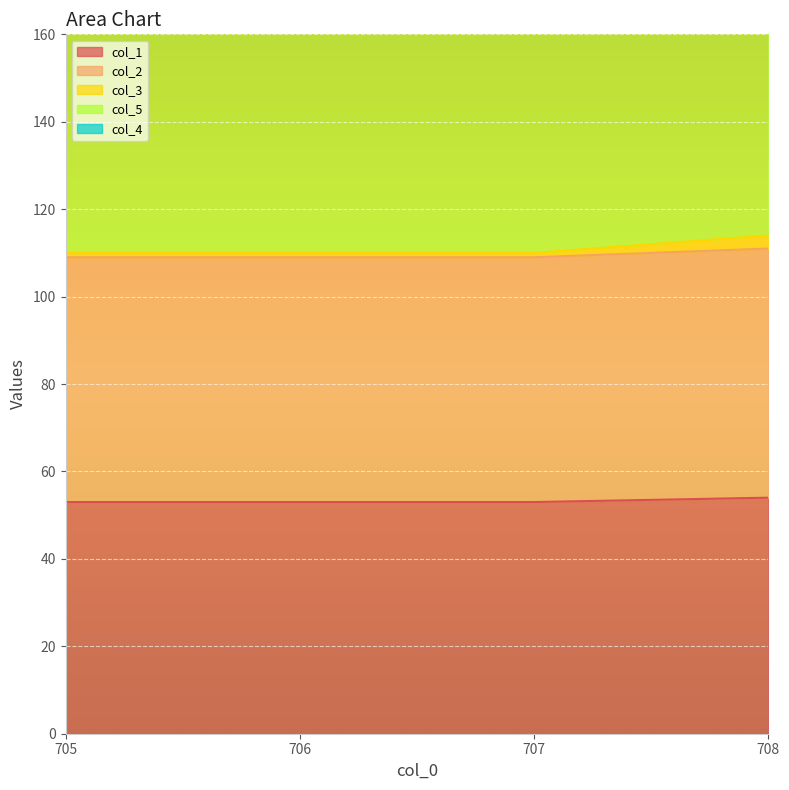

At how many categories does at least one series exceed 112?

4